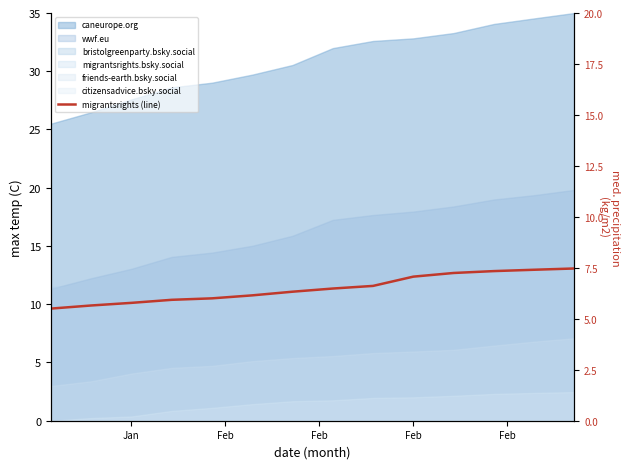

What is the ratio of the value at Feb to the value at Feb?

1.0